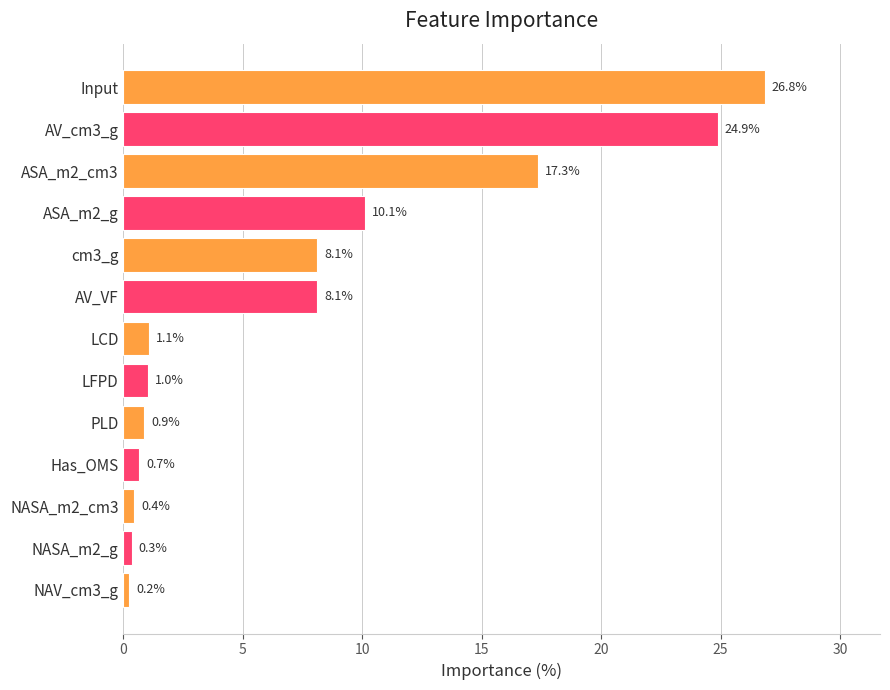

What position from the bottom is AV_VF?

8